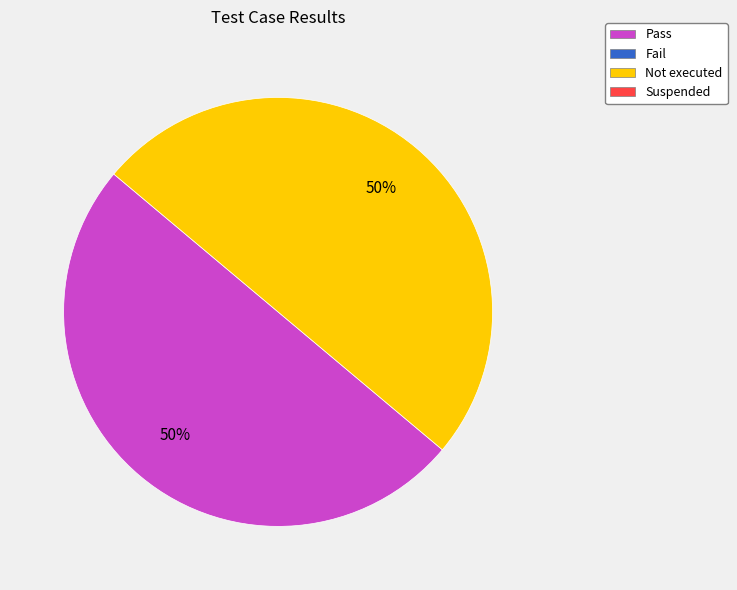

To the nearest percent, what is the average slice percentage?

50%